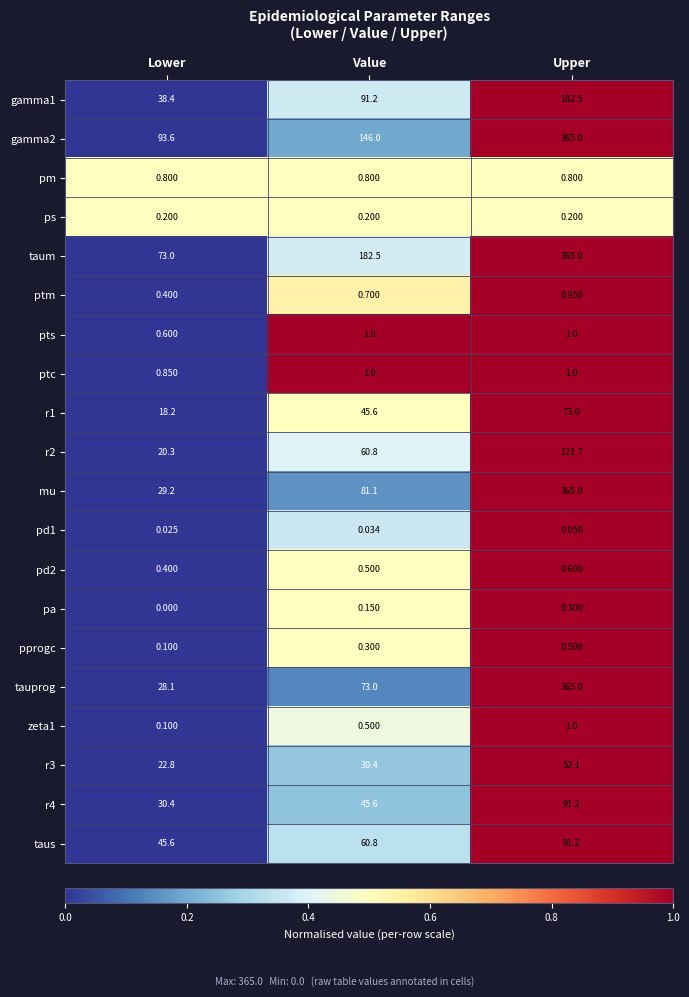

Between Value and Upper, which series saw the biggest shift?

tauprog